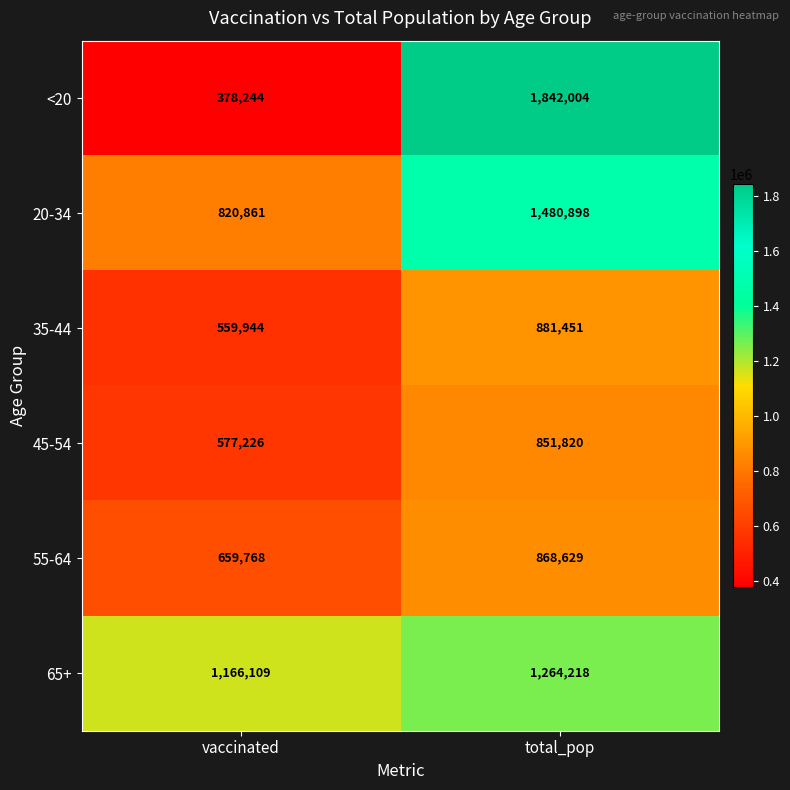

How many series are shown in this chart?

6